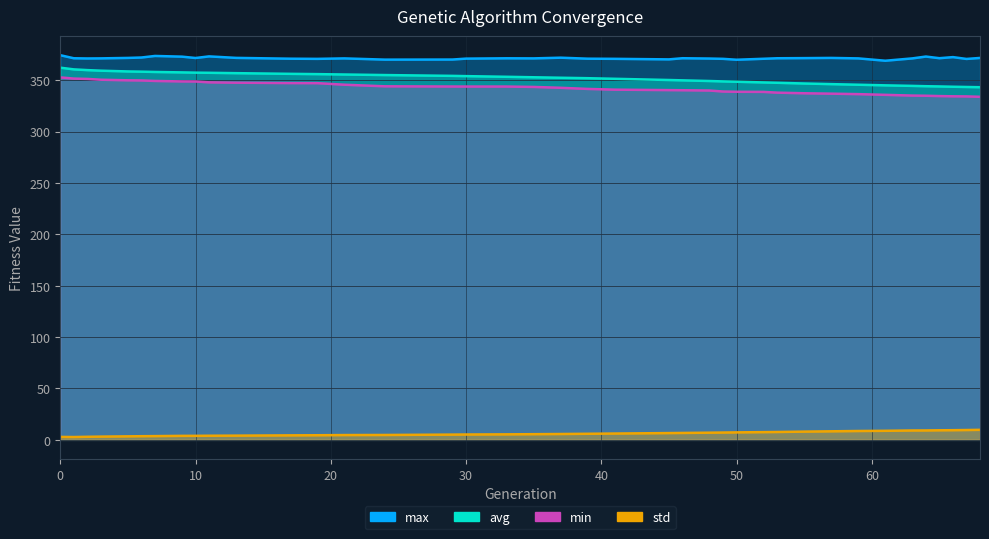

What value does the max series have at 33?

371.2